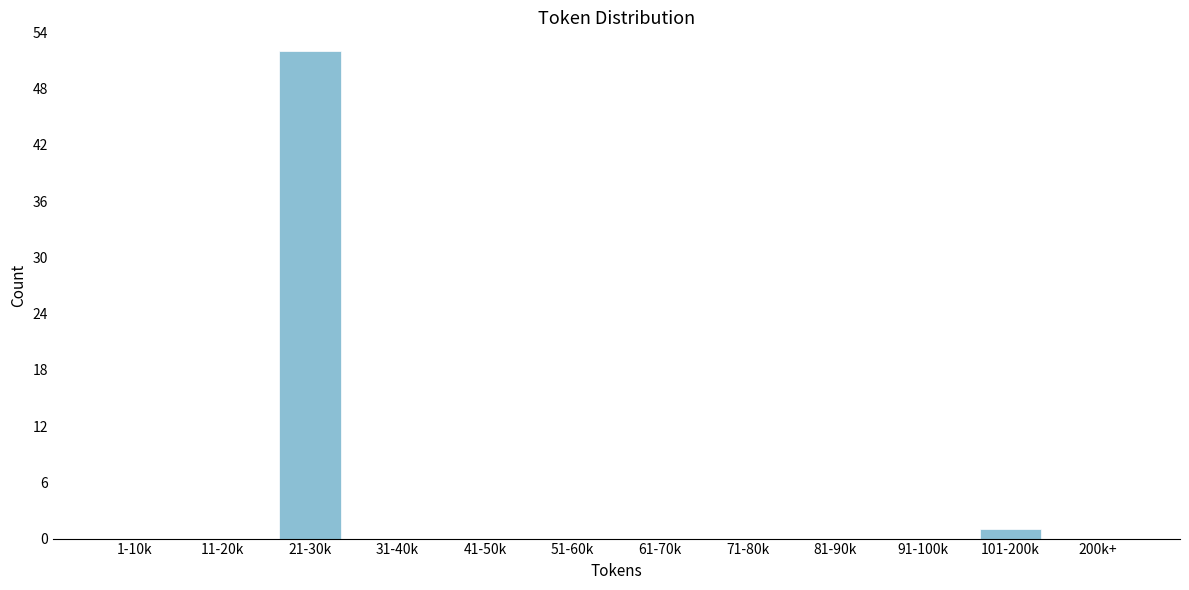

Reading left to right, transcribe all the data shown in this chart.

1-10k=0	11-20k=0	21-30k=52	31-40k=0	41-50k=0	51-60k=0	61-70k=0	71-80k=0	81-90k=0	91-100k=0	101-200k=1	200k+=0